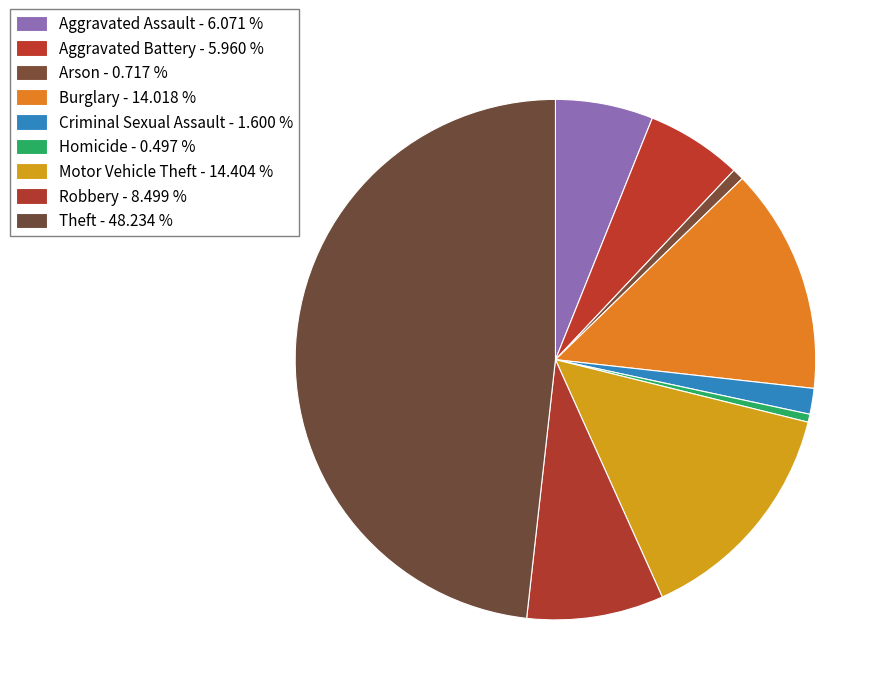

Which has a higher value, Burglary or Robbery?

Burglary